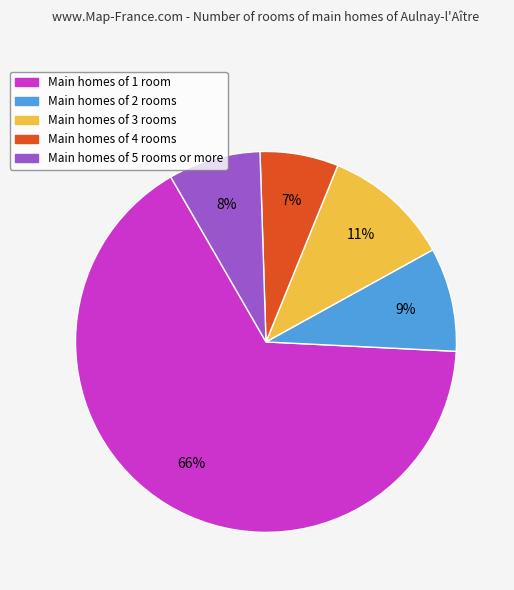

Is there a majority slice in this chart?

Yes